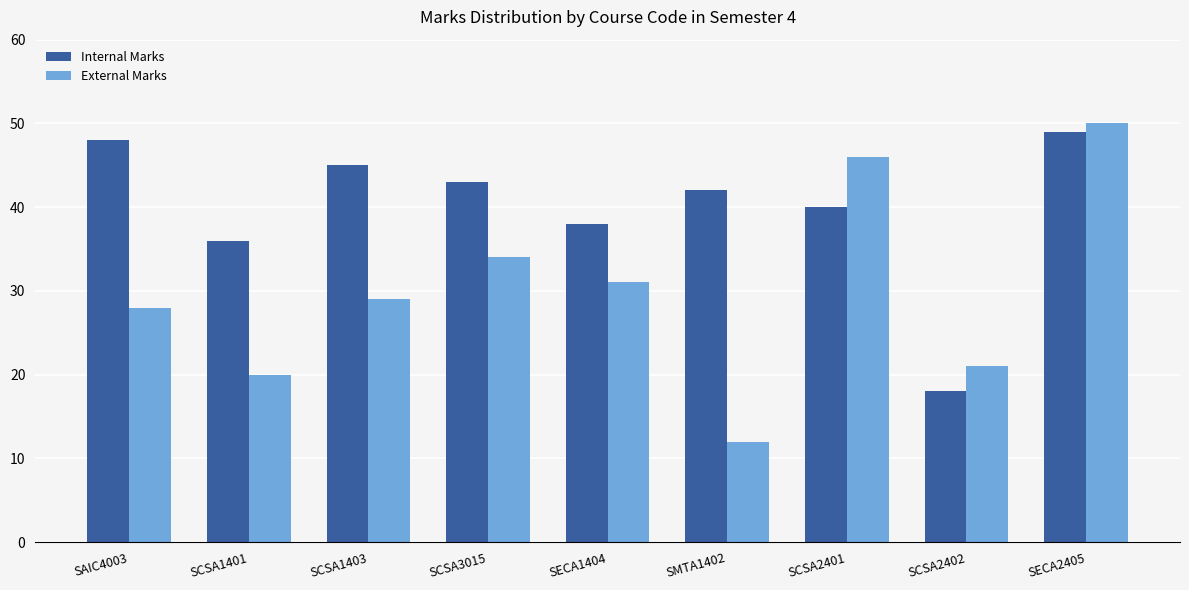

Reading left to right, transcribe all the data shown in this chart.

Internal Marks: SAIC4003=48	SCSA1401=36	SCSA1403=45	SCSA3015=43	SECA1404=38	SMTA1402=42	SCSA2401=40	SCSA2402=18	SECA2405=49
External Marks: SAIC4003=28	SCSA1401=20	SCSA1403=29	SCSA3015=34	SECA1404=31	SMTA1402=12	SCSA2401=46	SCSA2402=21	SECA2405=50